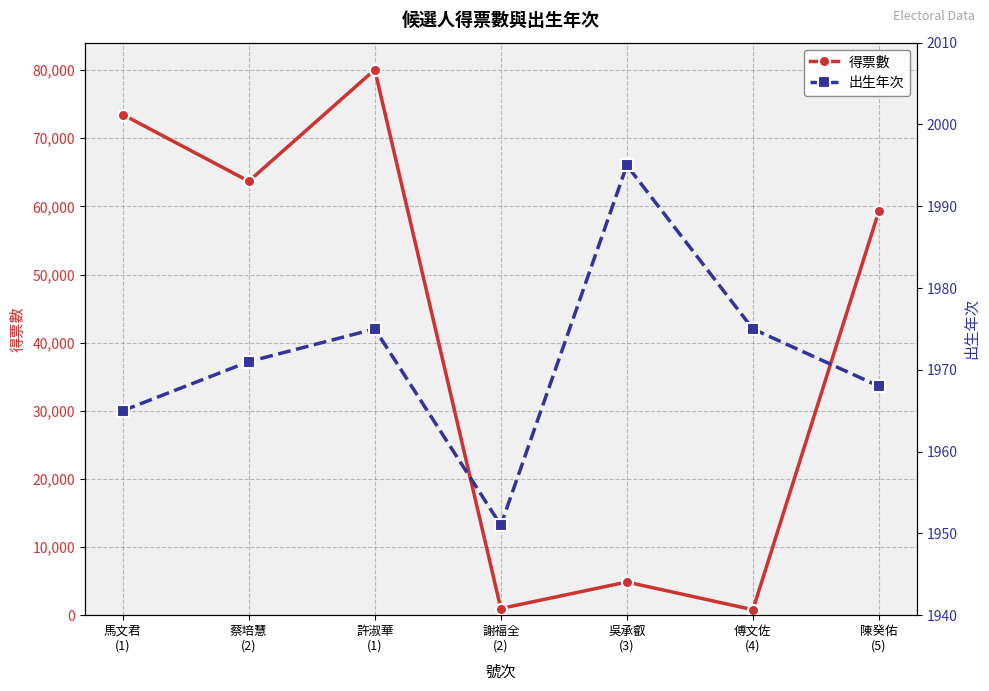

Reading right to left, transcribe all the data shown in this chart.

得票數: 陳癸佑
(5)=59322	傅文佐
(4)=800	吳承叡
(3)=4865	謝福全
(2)=978	許淑華
(1)=80067	蔡培慧
(2)=63691	馬文君
(1)=73480
出生年次: 陳癸佑
(5)=1968	傅文佐
(4)=1975	吳承叡
(3)=1995	謝福全
(2)=1951	許淑華
(1)=1975	蔡培慧
(2)=1971	馬文君
(1)=1965